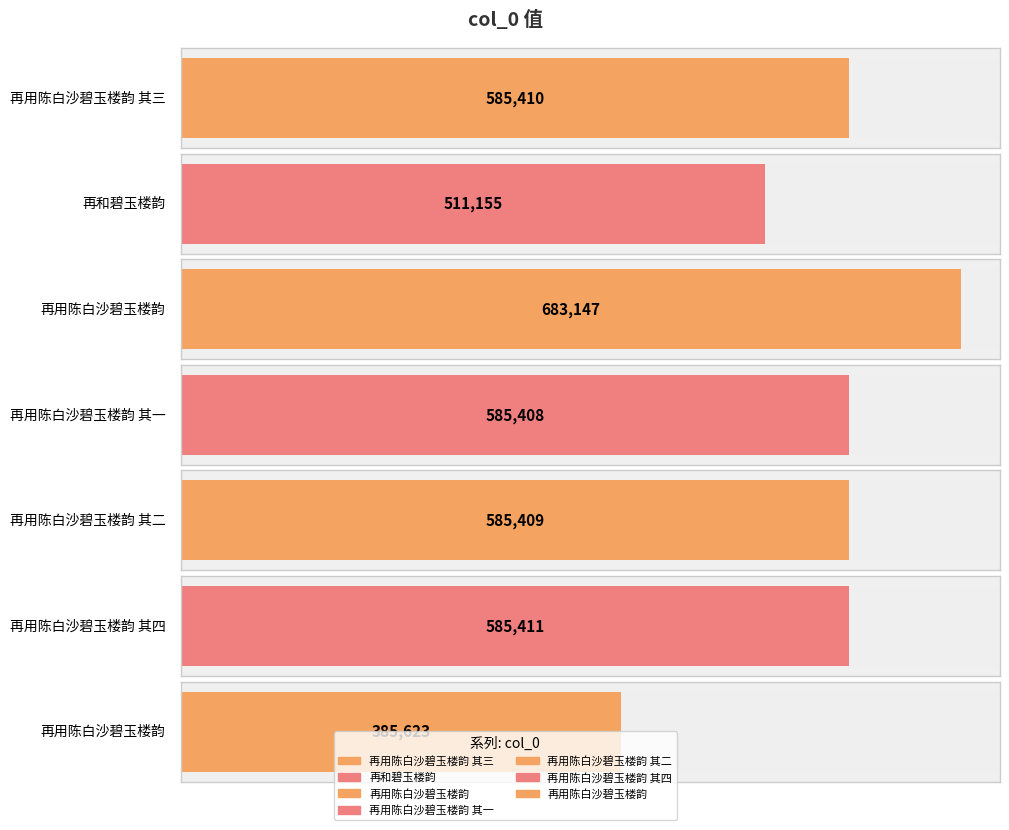

At which category does the chart reach its minimum across all series?

再用陈白沙碧玉楼韵